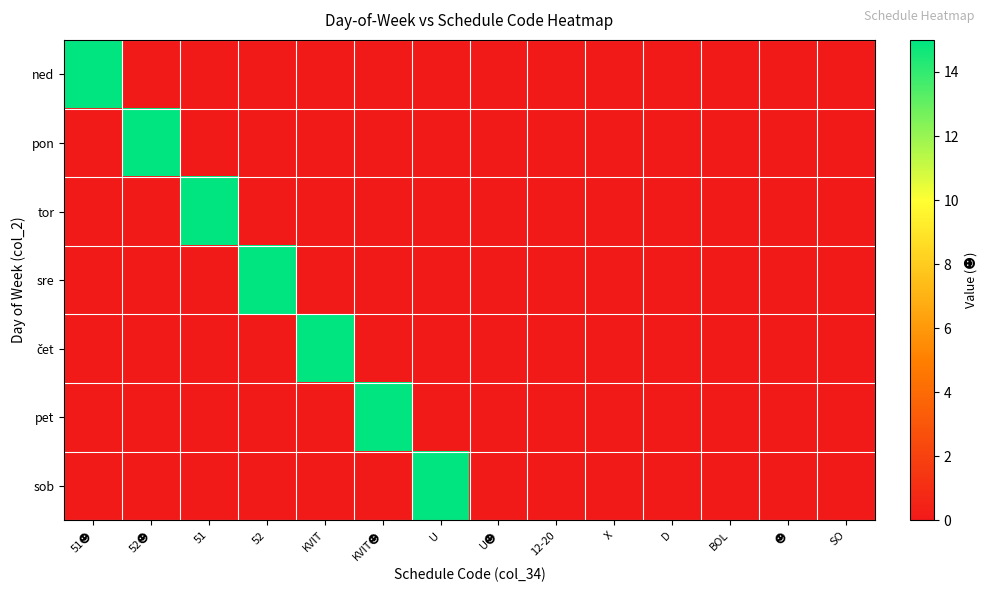

Rank the series by their maximum value, from lowest to highest.

ned, pon, tor, sre, čet, pet, sob